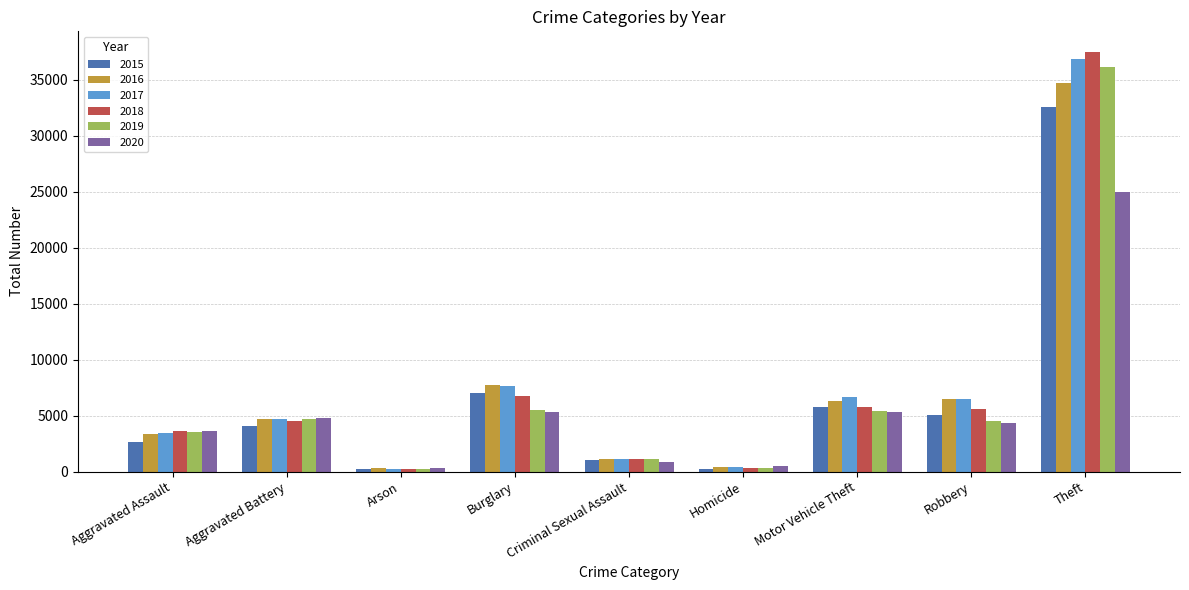

What is the minimum value shown in the chart?

213